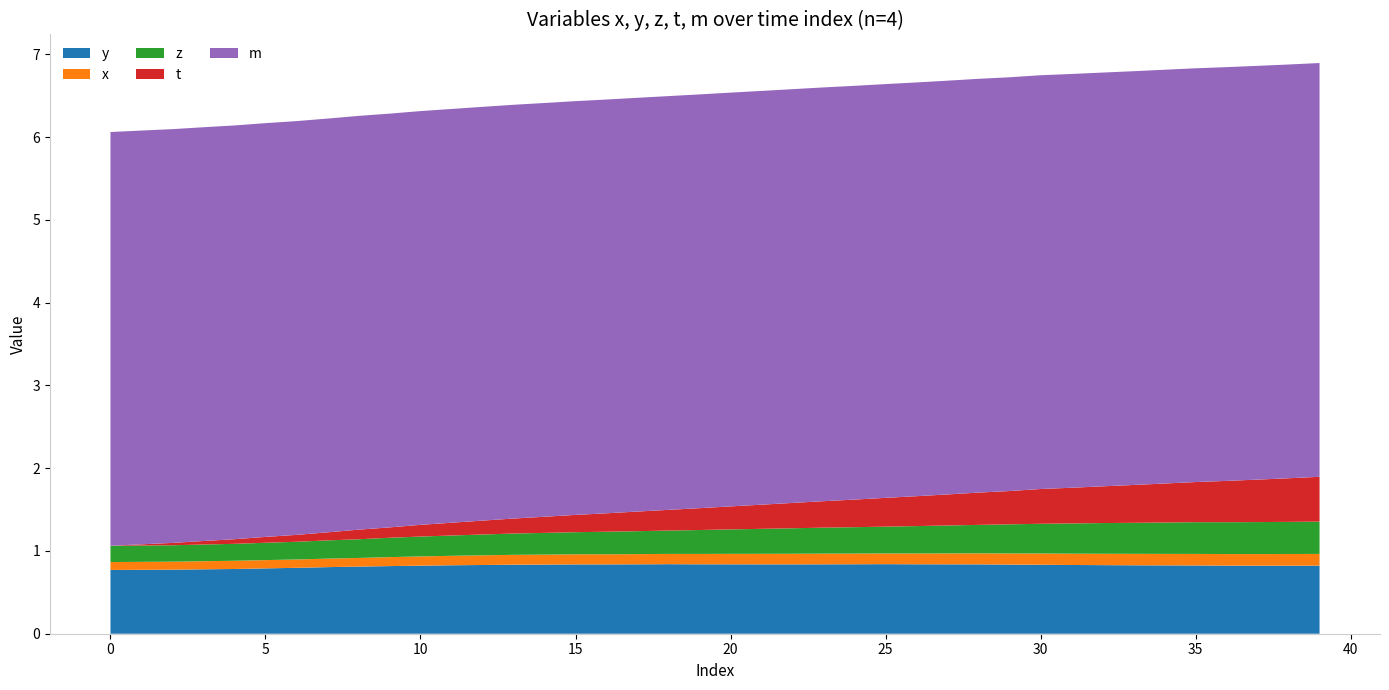

Reading left to right, extract all data points from this chart.

t: 0=0.0	1=0.0	2=0.0	3=0.0	4=0.1	5=0.1	6=0.1	7=0.1	8=0.1	9=0.1	10=0.1	11=0.2	12=0.2	13=0.2	14=0.2	15=0.2	16=0.2	17=0.2	18=0.3	19=0.3	20=0.3	21=0.3	22=0.3	23=0.3	24=0.3	25=0.3	26=0.4	27=0.4	28=0.4	29=0.4	30=0.4	31=0.4	32=0.4	33=0.5	34=0.5	35=0.5	36=0.5	37=0.5	38=0.5	39=0.5
x: 0=0.1	1=0.1	2=0.1	3=0.1	4=0.1	5=0.1	6=0.1	7=0.1	8=0.1	9=0.1	10=0.1	11=0.1	12=0.1	13=0.1	14=0.1	15=0.1	16=0.1	17=0.1	18=0.1	19=0.1	20=0.1	21=0.1	22=0.1	23=0.1	24=0.1	25=0.1	26=0.1	27=0.1	28=0.1	29=0.1	30=0.1	31=0.1	32=0.1	33=0.1	34=0.1	35=0.1	36=0.1	37=0.1	38=0.1	39=0.1
y: 0=0.8	1=0.8	2=0.8	3=0.8	4=0.8	5=0.8	6=0.8	7=0.8	8=0.8	9=0.8	10=0.8	11=0.8	12=0.8	13=0.8	14=0.8	15=0.8	16=0.8	17=0.8	18=0.8	19=0.8	20=0.8	21=0.8	22=0.8	23=0.8	24=0.8	25=0.8	26=0.8	27=0.8	28=0.8	29=0.8	30=0.8	31=0.8	32=0.8	33=0.8	34=0.8	35=0.8	36=0.8	37=0.8	38=0.8	39=0.8
z: 0=0.2	1=0.2	2=0.2	3=0.2	4=0.2	5=0.2	6=0.2	7=0.2	8=0.2	9=0.2	10=0.2	11=0.2	12=0.3	13=0.3	14=0.3	15=0.3	16=0.3	17=0.3	18=0.3	19=0.3	20=0.3	21=0.3	22=0.3	23=0.3	24=0.3	25=0.3	26=0.3	27=0.3	28=0.3	29=0.4	30=0.4	31=0.4	32=0.4	33=0.4	34=0.4	35=0.4	36=0.4	37=0.4	38=0.4	39=0.4
m: 0=5.0	1=5.0	2=5.0	3=5.0	4=5.0	5=5.0	6=5.0	7=5.0	8=5.0	9=5.0	10=5.0	11=5.0	12=5.0	13=5.0	14=5.0	15=5.0	16=5.0	17=5.0	18=5.0	19=5.0	20=5.0	21=5.0	22=5.0	23=5.0	24=5.0	25=5.0	26=5.0	27=5.0	28=5.0	29=5.0	30=5.0	31=5.0	32=5.0	33=5.0	34=5.0	35=5.0	36=5.0	37=5.0	38=5.0	39=5.0